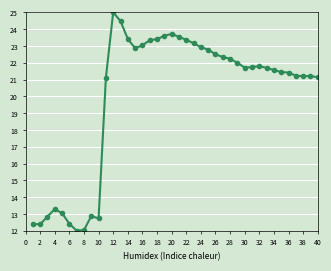

Is this an area chart (filled region under the line)?

No